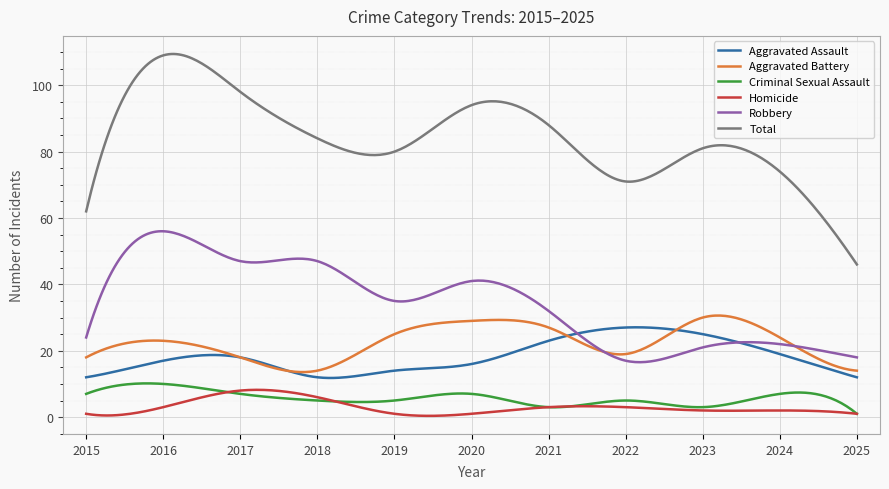

Which series has the largest total across all categories?

Total